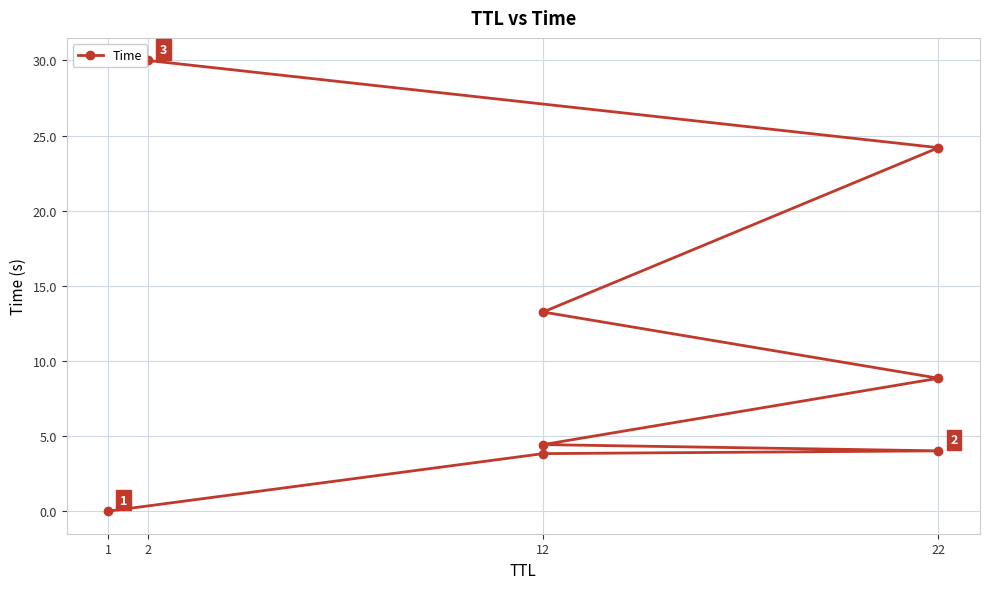

What is the change in value from 12 to 2?

+16.7